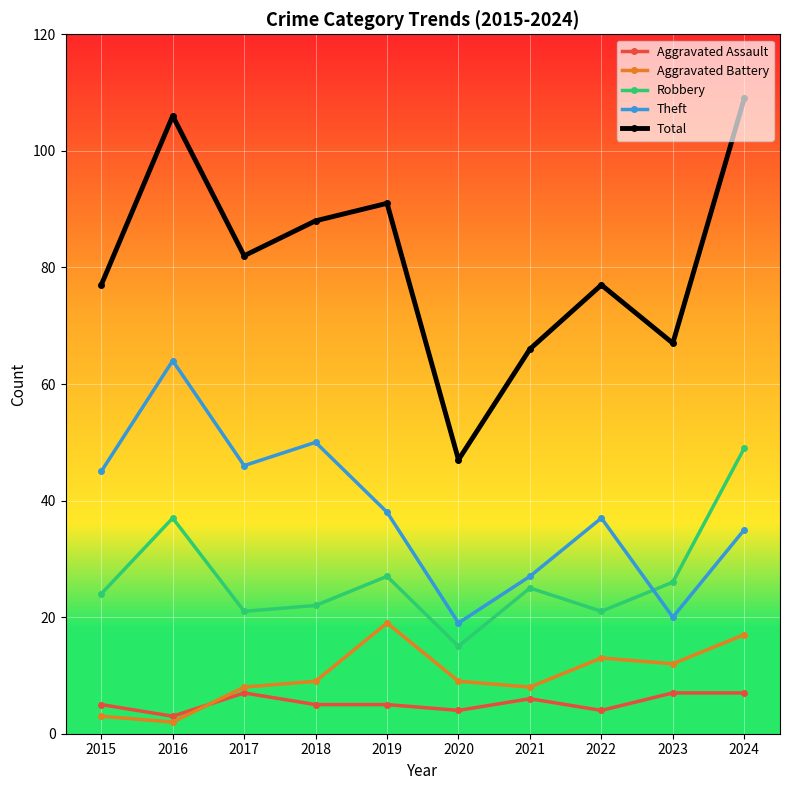

Reading left to right, extract all data points from this chart.

Aggravated Assault: 5	3	7	5	5	4	6	4	7	7
Aggravated Battery: 3	2	8	9	19	9	8	13	12	17
Robbery: 24	37	21	22	27	15	25	21	26	49
Theft: 45	64	46	50	38	19	27	37	20	35
Total: 77	106	82	88	91	47	66	77	67	109